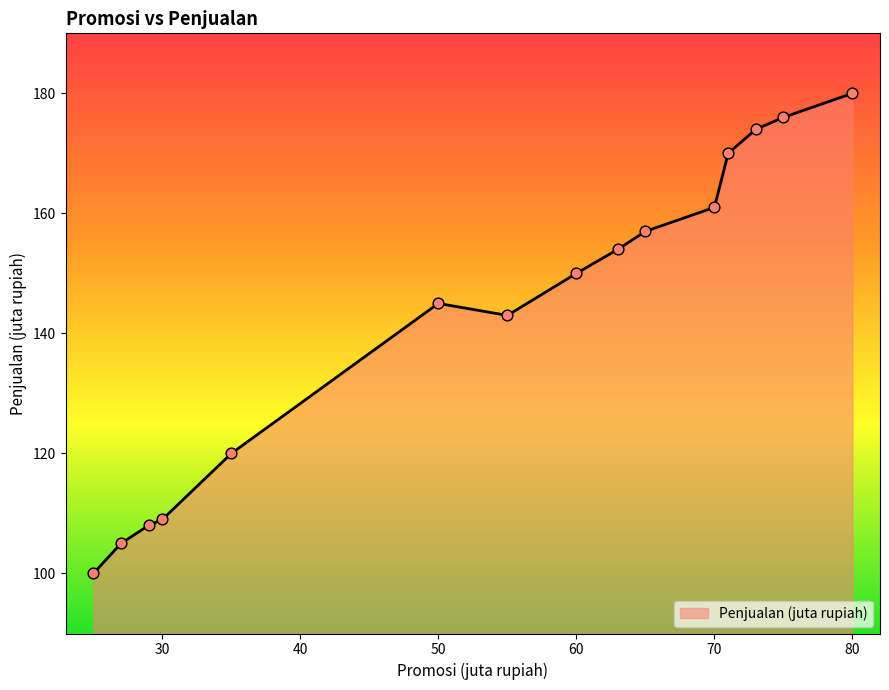

What is the difference between the maximum and minimum values?

80